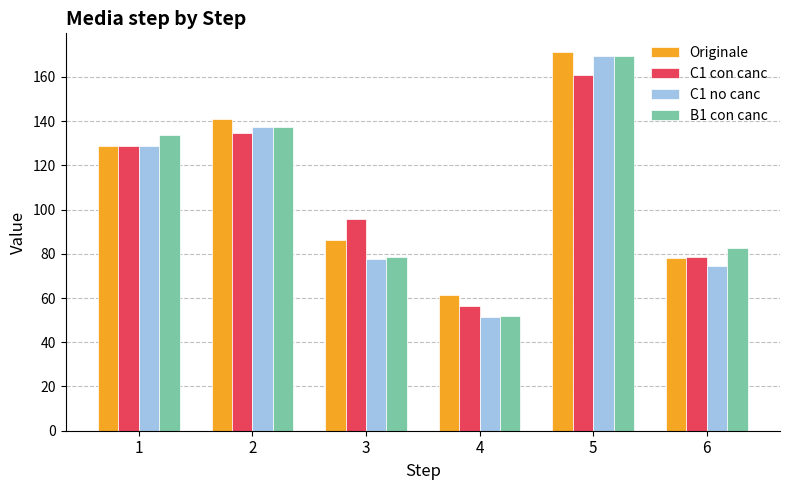

What are all the series names shown in the legend?

Originale, C1 con canc, C1 no canc, B1 con canc